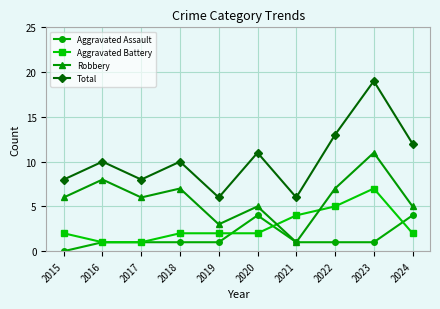

What is the sum of all Robbery values?

59